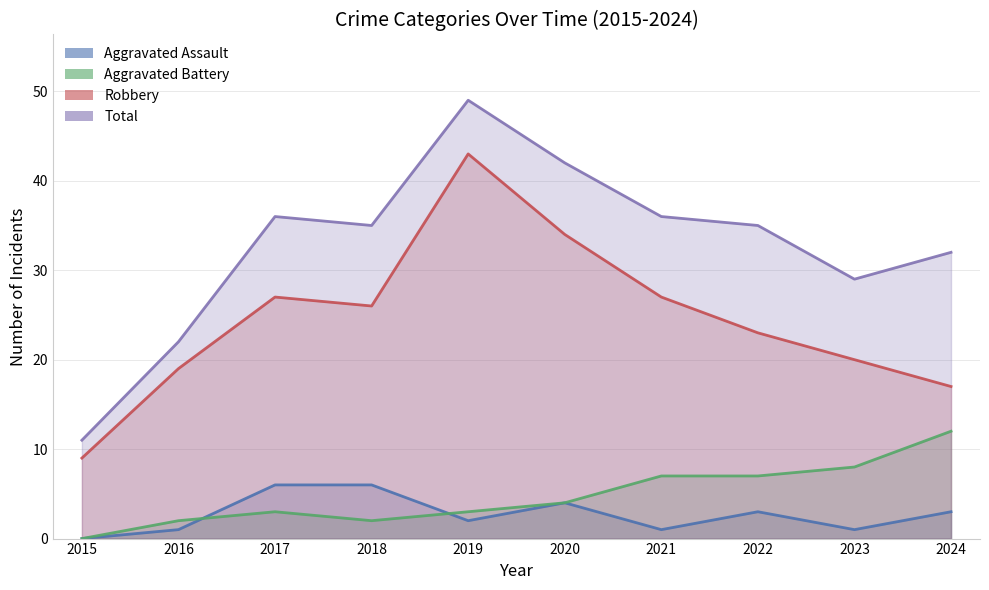

Reading right to left, extract all data points from this chart.

Aggravated Assault: 3	1	3	1	4	2	6	6	1	0
Aggravated Battery: 12	8	7	7	4	3	2	3	2	0
Robbery: 17	20	23	27	34	43	26	27	19	9
Total: 32	29	35	36	42	49	35	36	22	11